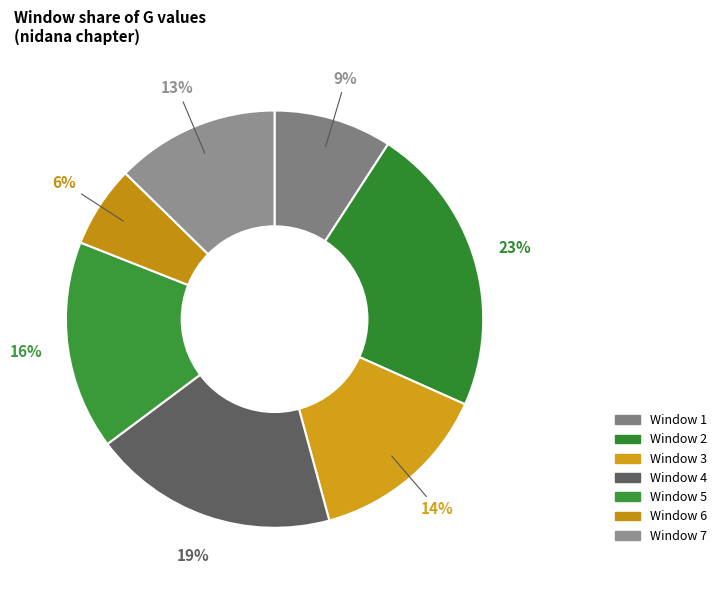

Is there a majority slice in this chart?

No